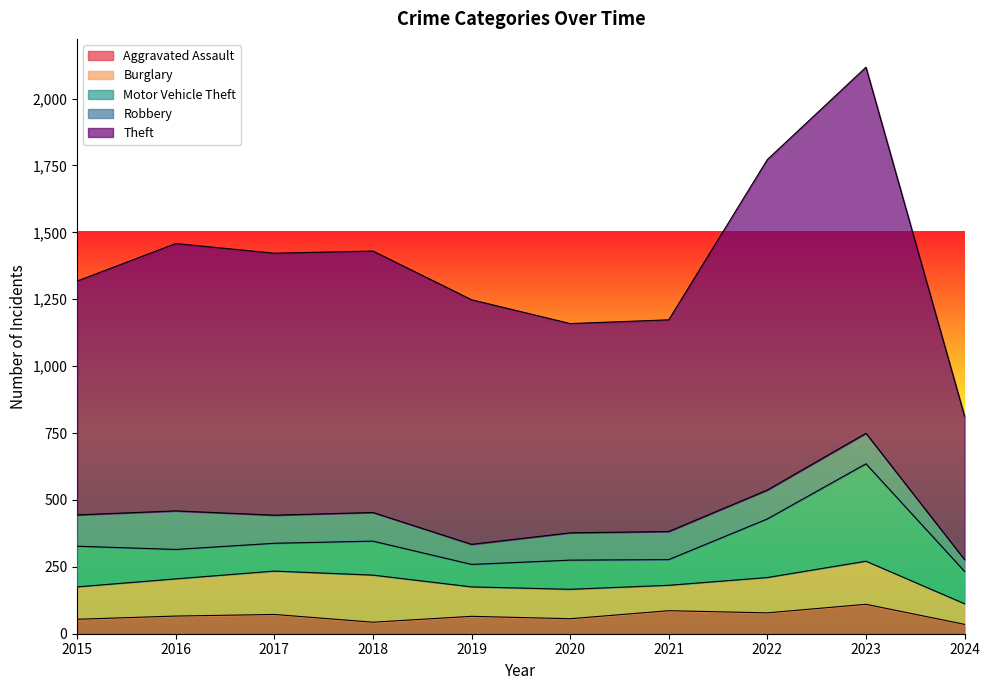

At which label is Motor Vehicle Theft closest to 224?

2022